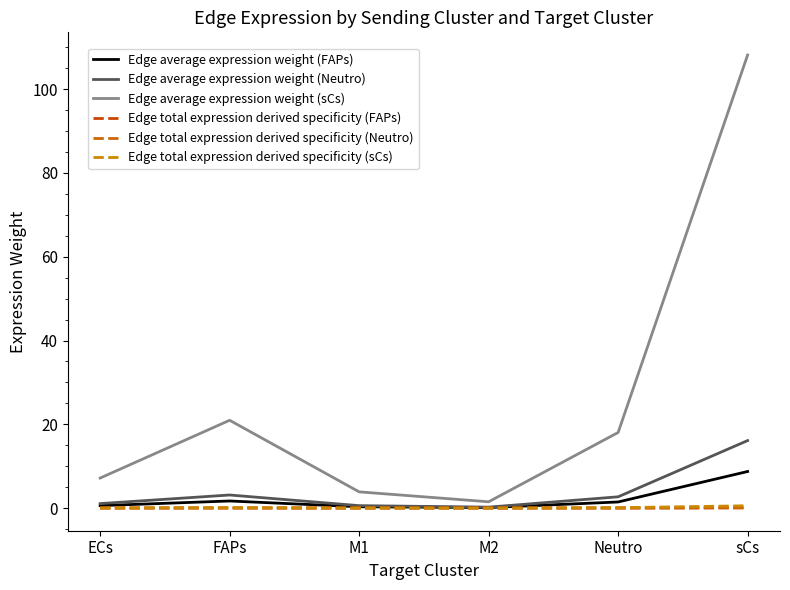

What is the value of the Edge average expression weight (FAPs) point at the 6th from the left?

8.7